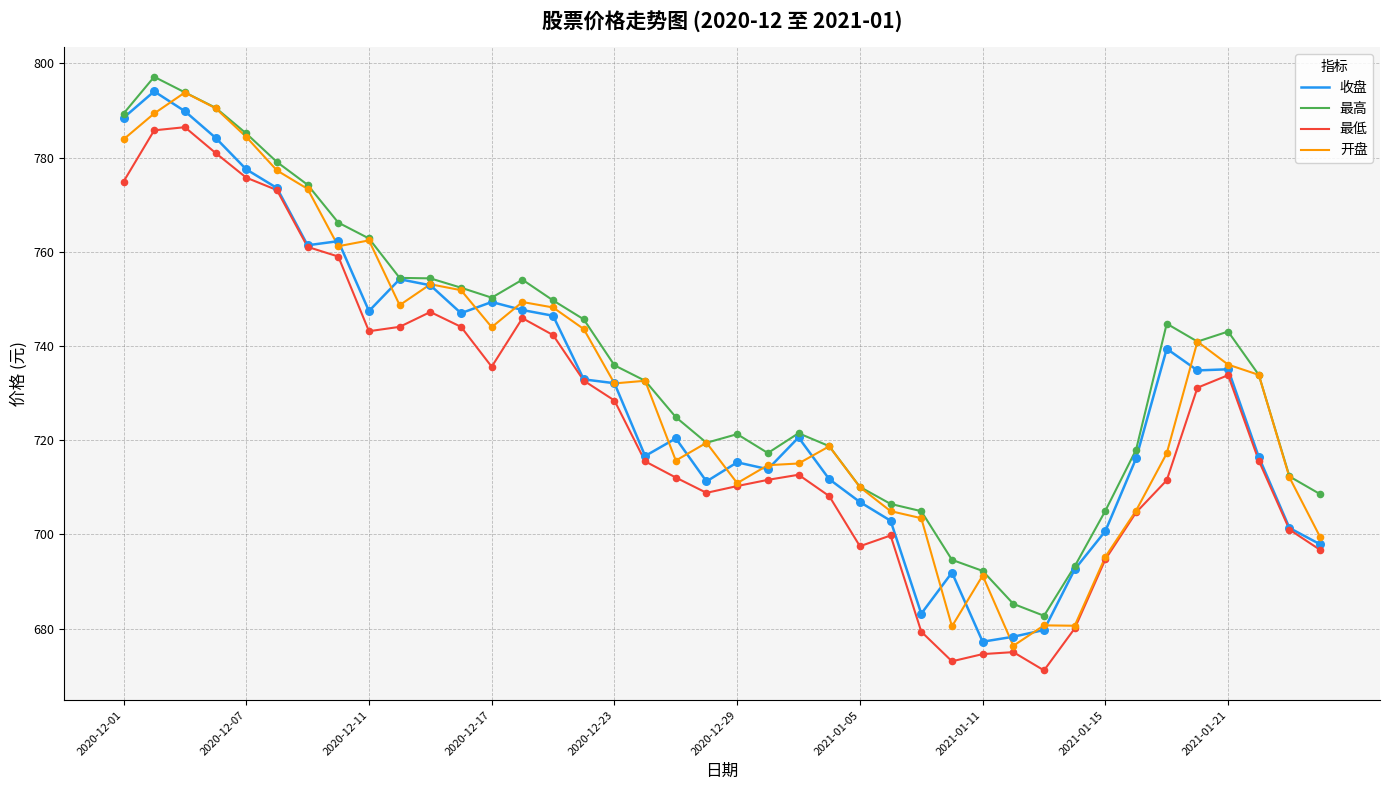

What is the minimum value shown in the chart?

671.1